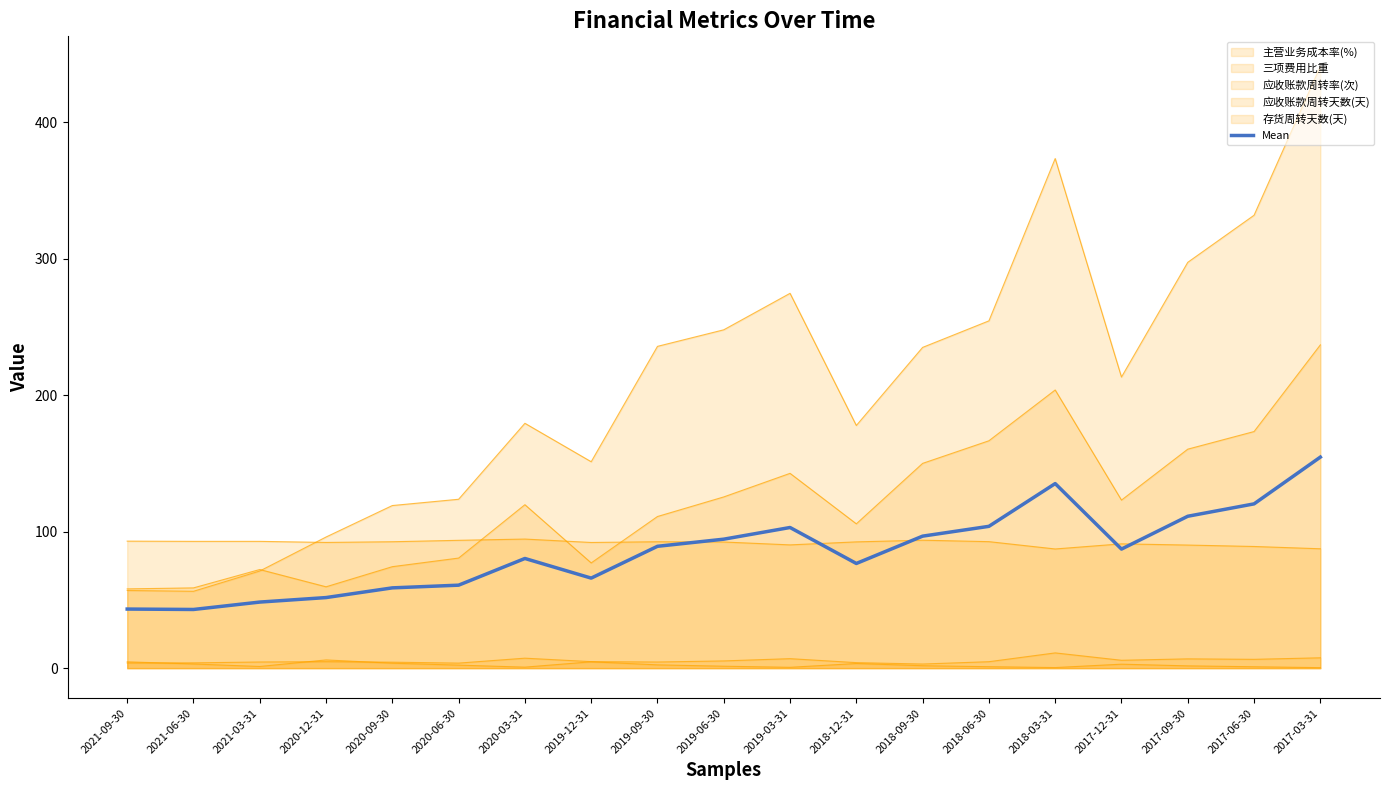

Does the chart display data point markers on the line(s)?

No